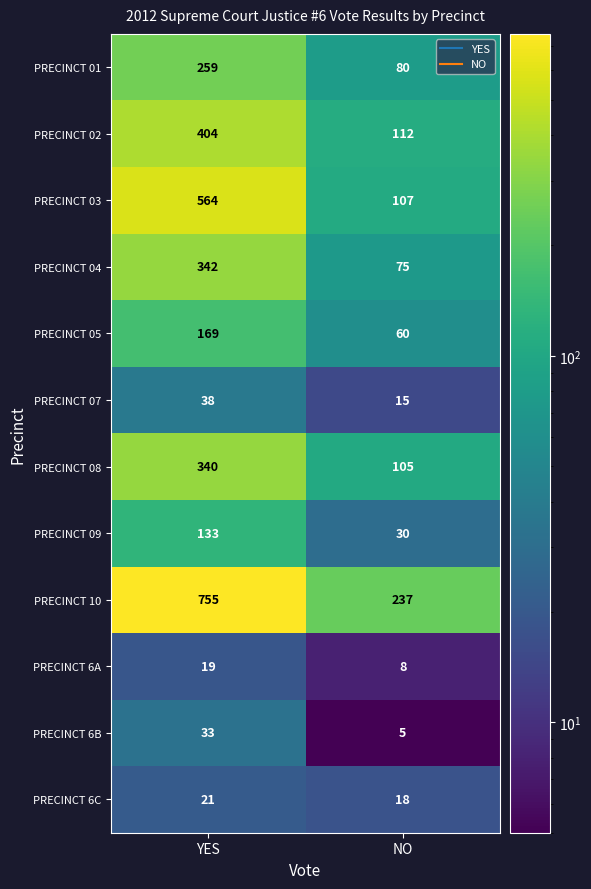

True or false: PRECINCT 6C has a value of 33 at YES.

False